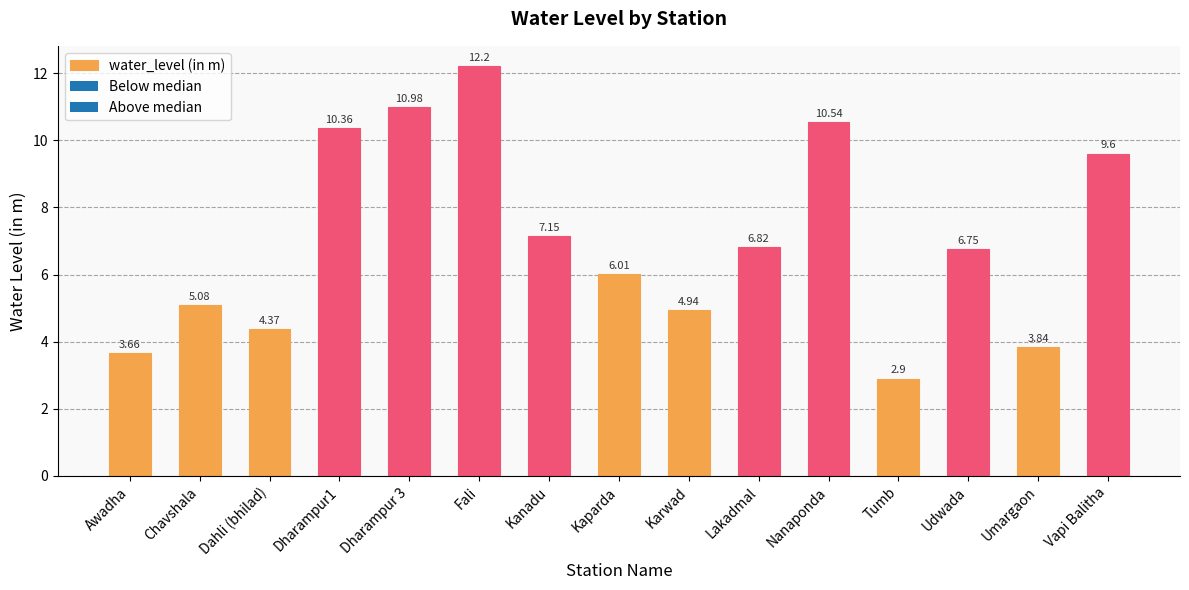

At which label does the data first exceed 6?

Dharampur1